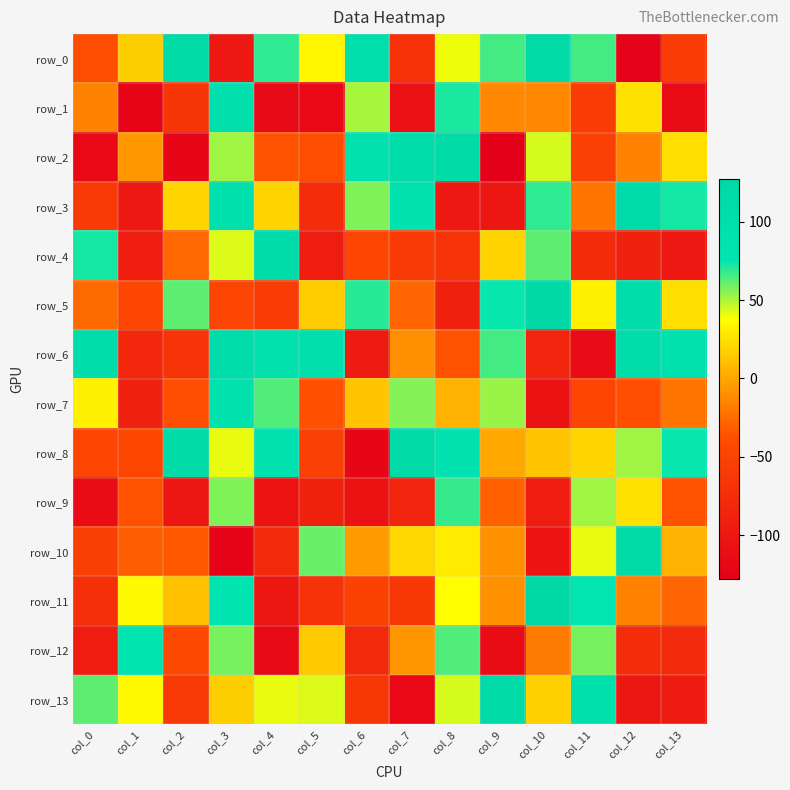

Where is row_4 nearest to the value 5?

col_9